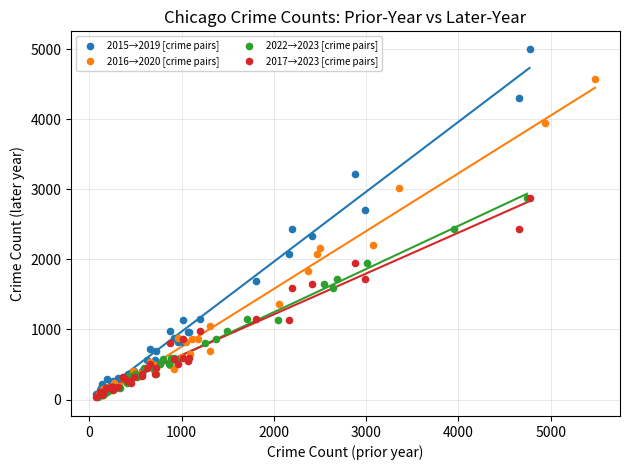

What are all the series names shown in the legend?

2015→2019 [crime pairs], 2016→2020 [crime pairs], 2022→2023 [crime pairs], 2017→2023 [crime pairs]